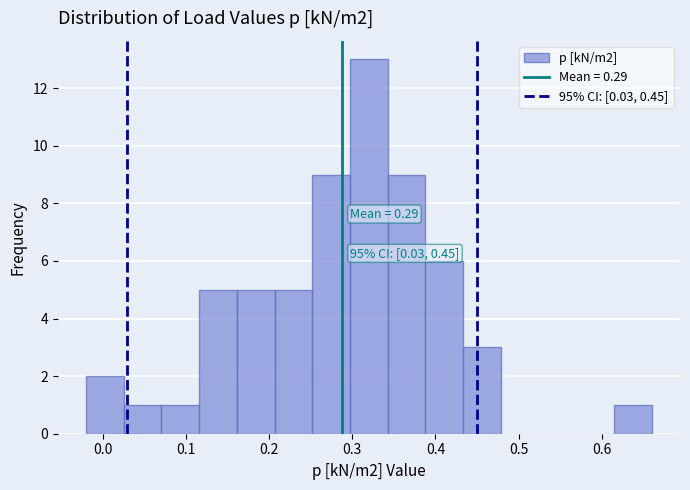

Which range on the x-axis has the tallest bar?

0.30 to 0.34